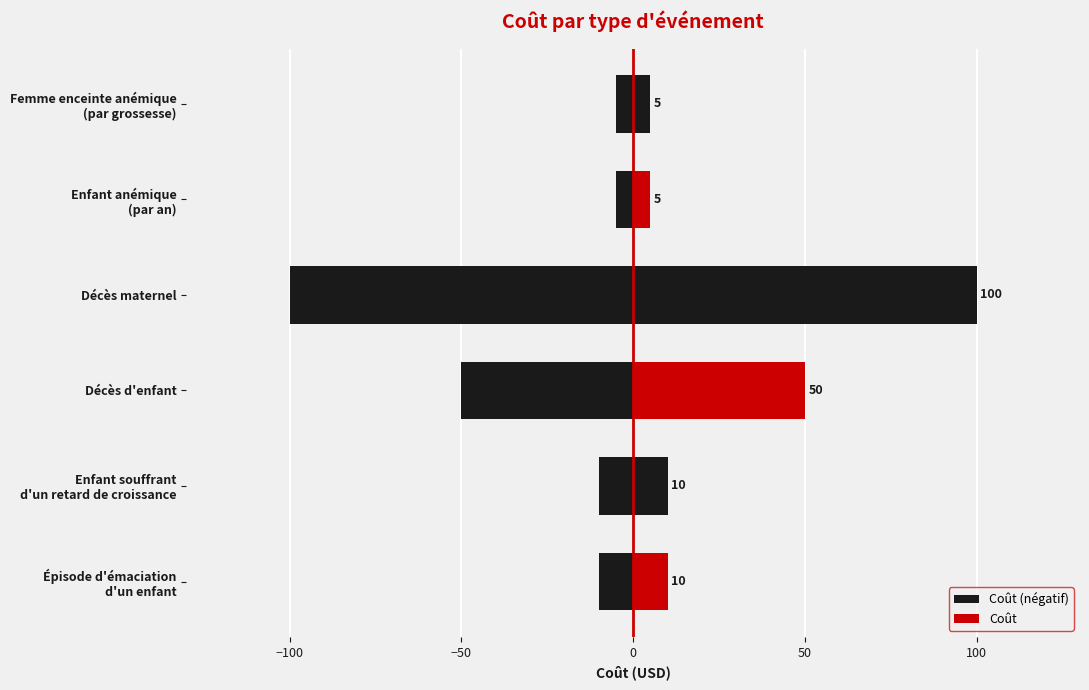

Which series has the widest spread of values?

Coût (négatif)